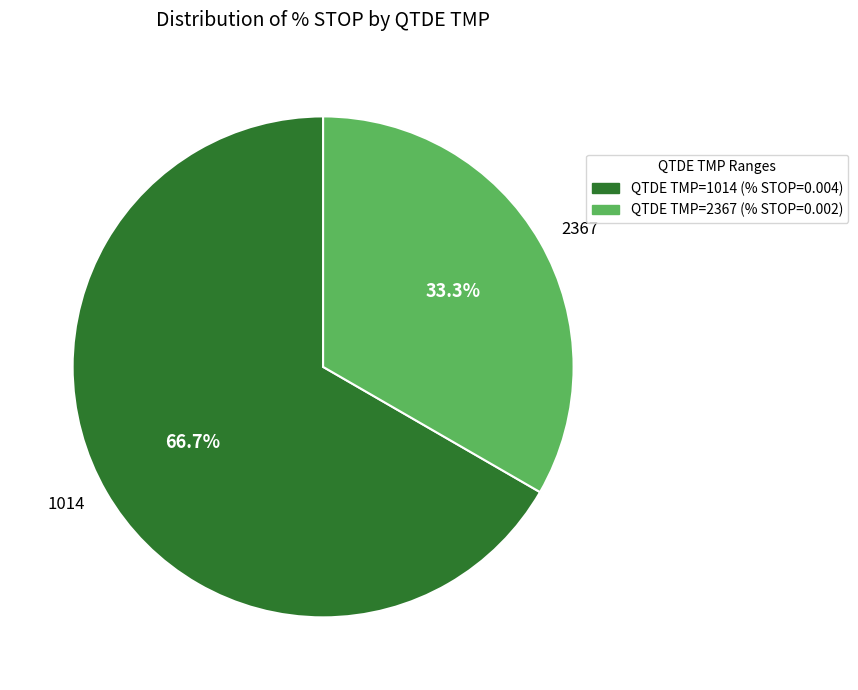

Does any single category account for the majority?

Yes